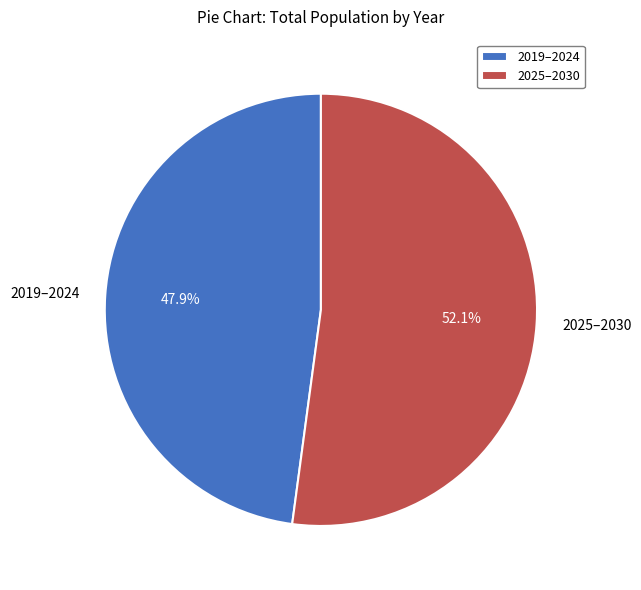

Which slice is the smallest?

2019–2024